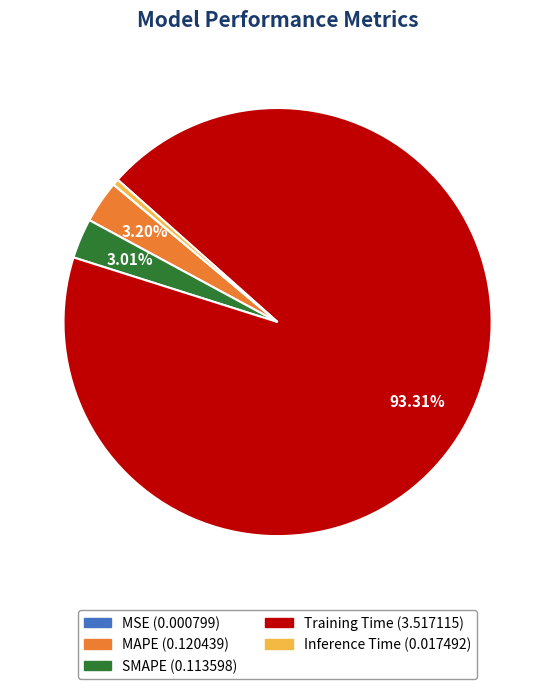

Which category has the biggest portion of the pie?

Training Time